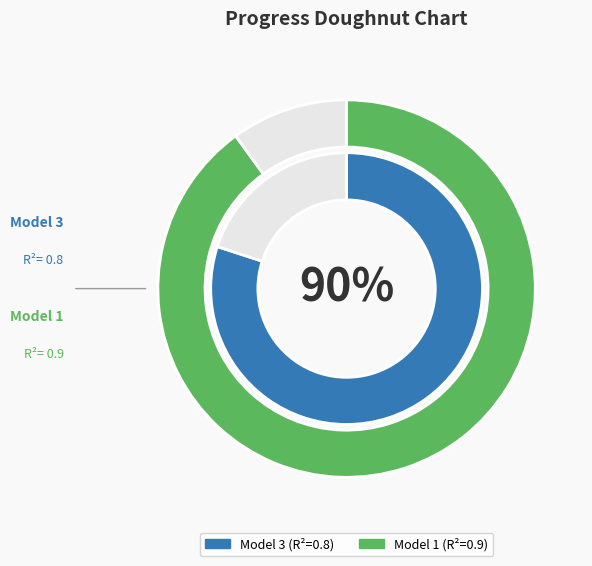

How many segments does this pie chart have?

2